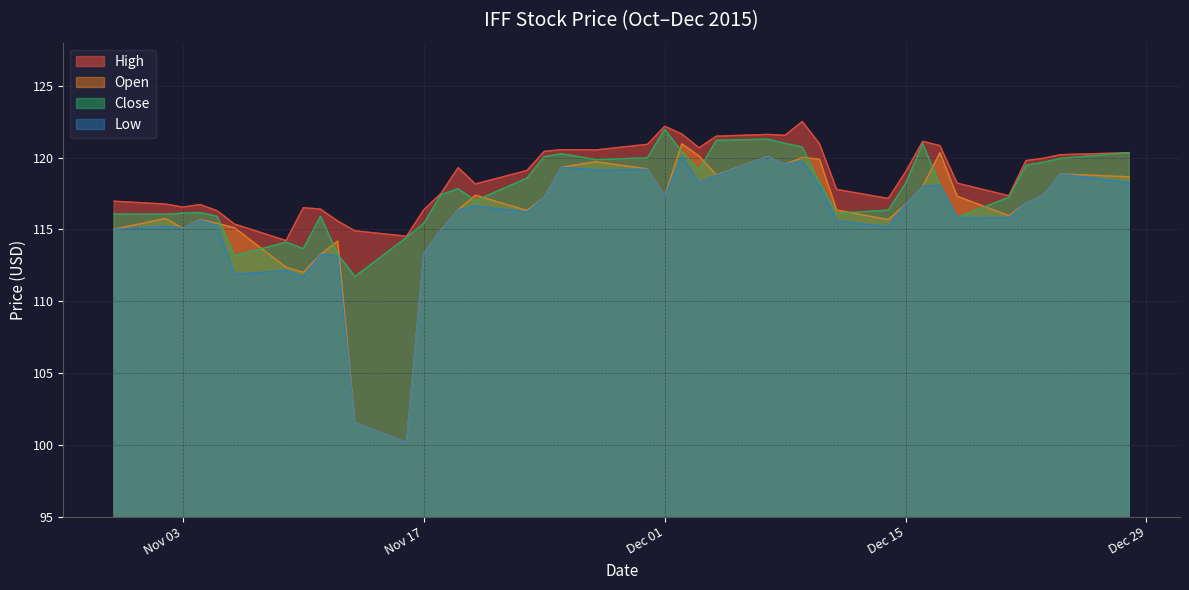

Where is the first local maximum for High?

11/04/2015